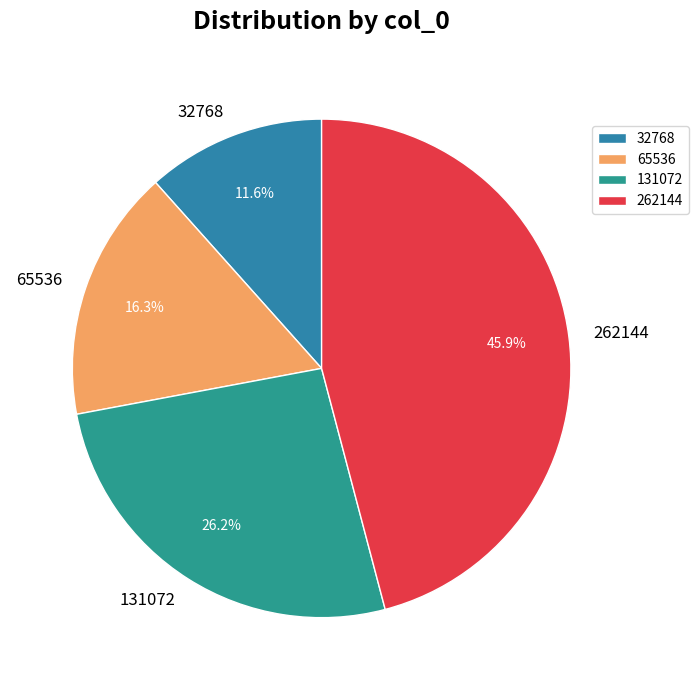

What portion of the pie excludes 131072?

73.8%